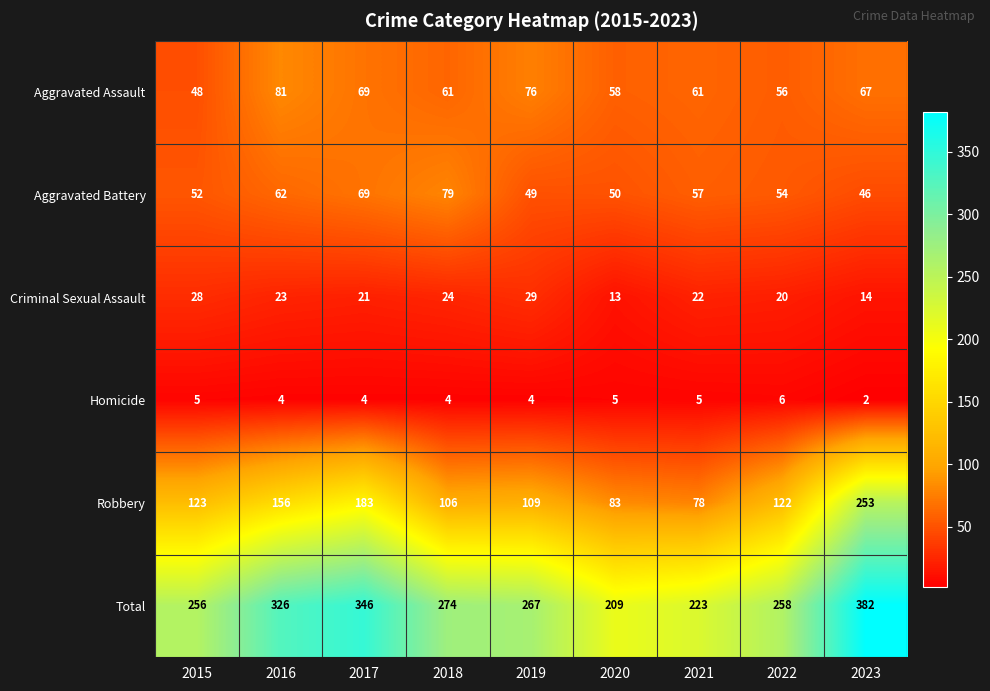

At 2020, list the series in order from smallest to largest.

Homicide, Criminal Sexual Assault, Aggravated Battery, Aggravated Assault, Robbery, Total